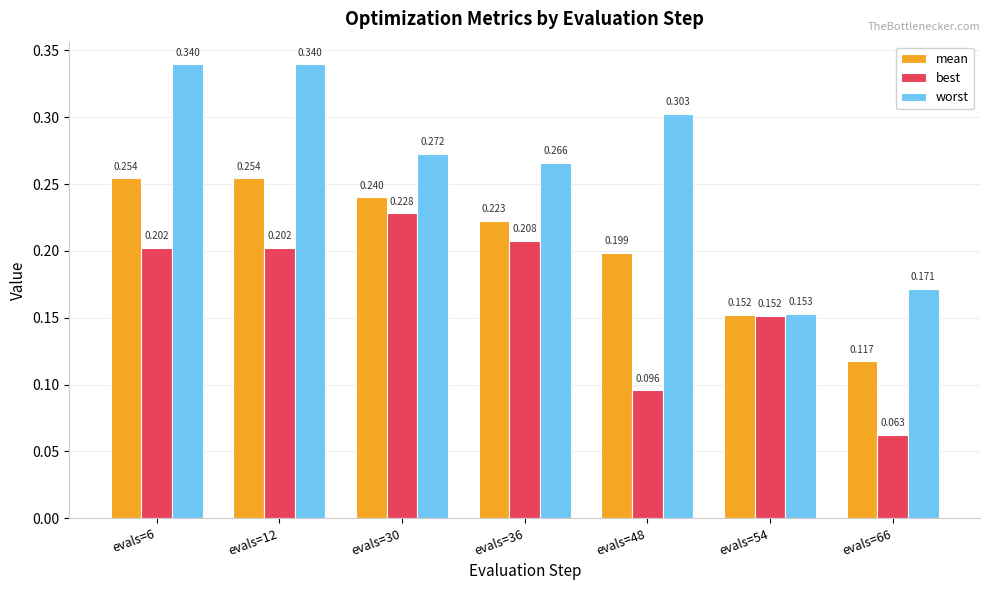

At evals=6, list the series in order from smallest to largest.

best, mean, worst